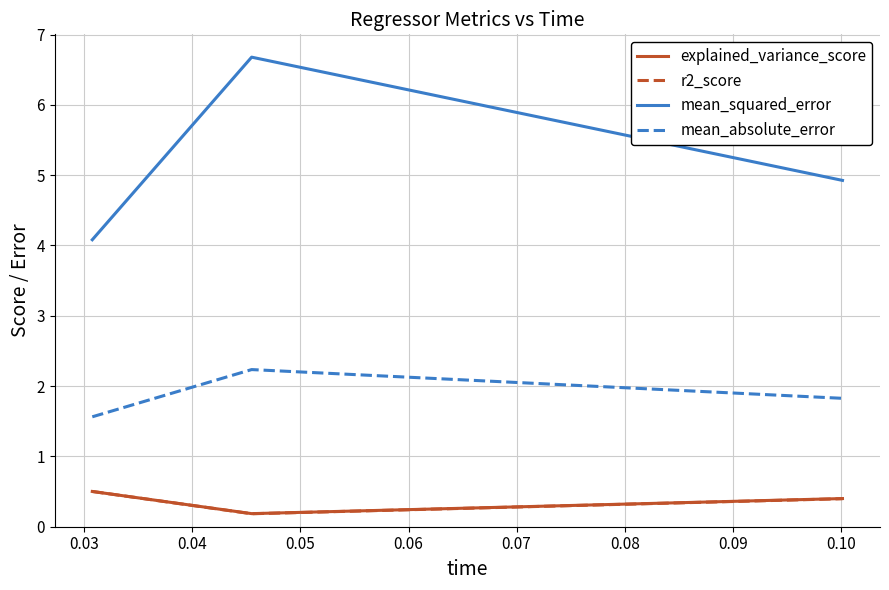

What is the average value of the mean_absolute_error series?

1.9